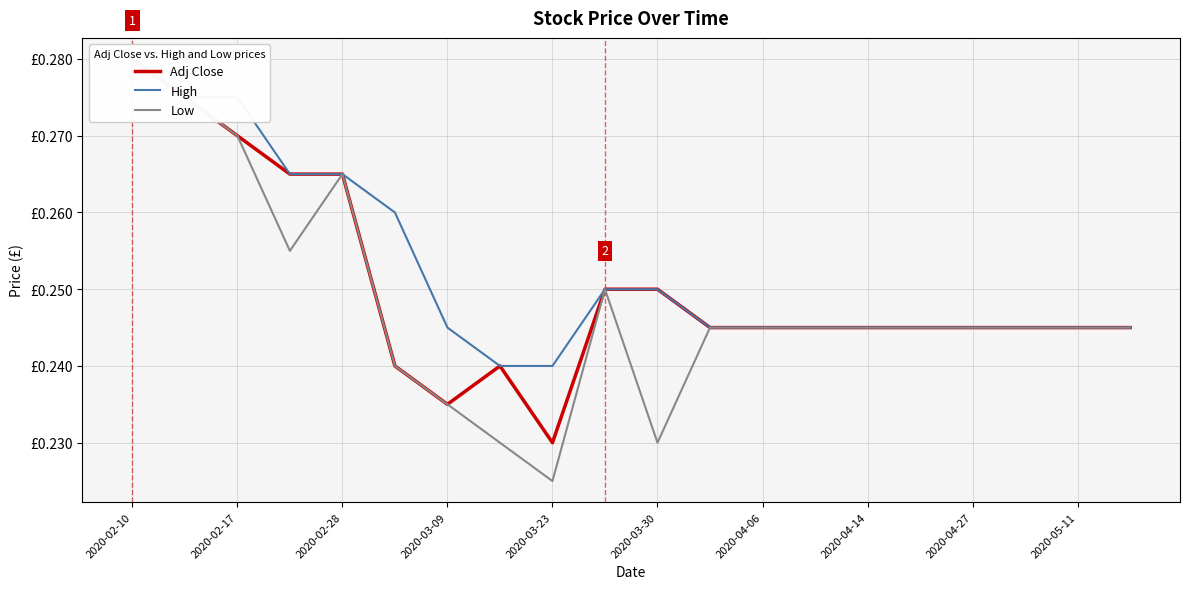

What is the difference between the maximum and minimum values in the Low series?

0.1